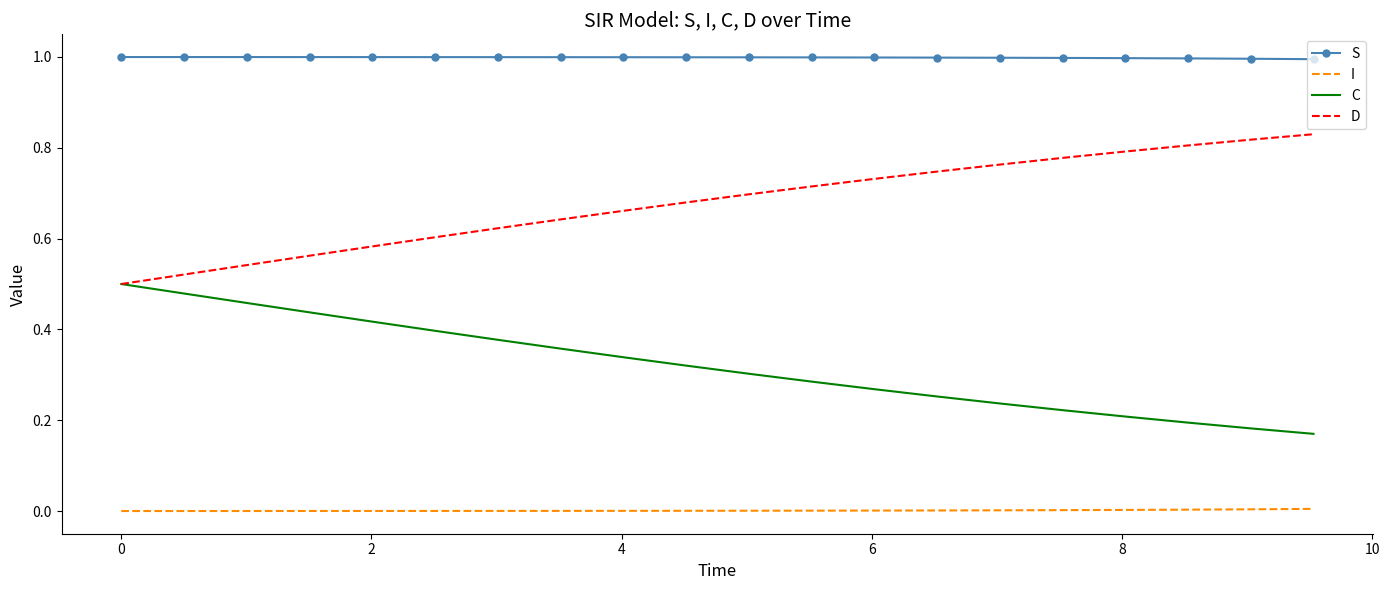

Which series has the largest total across all categories?

S